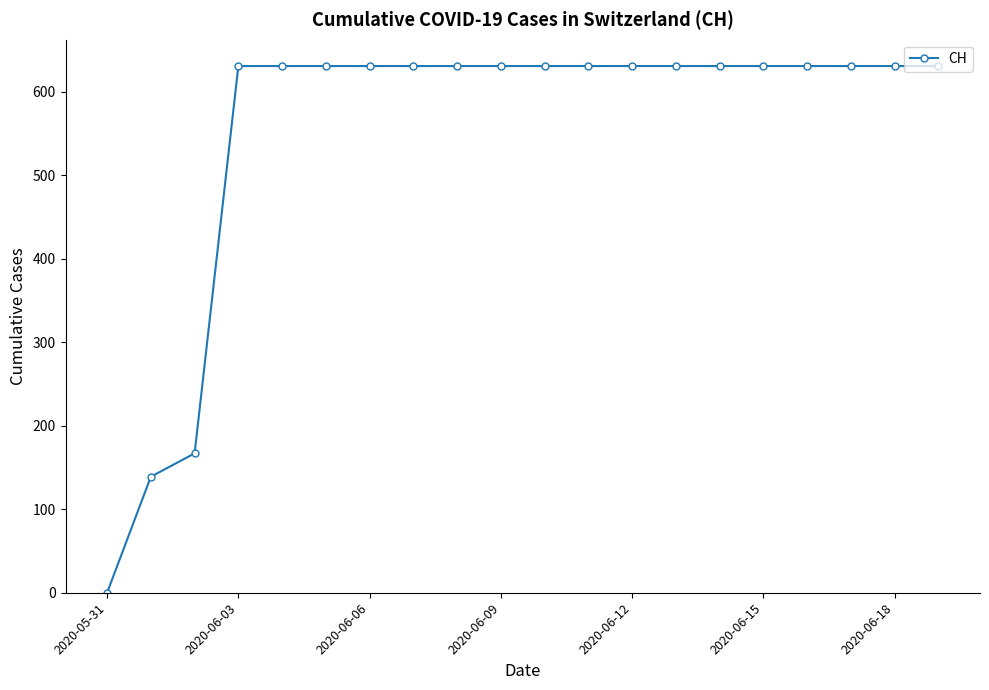

What is the sum of all values?

11033